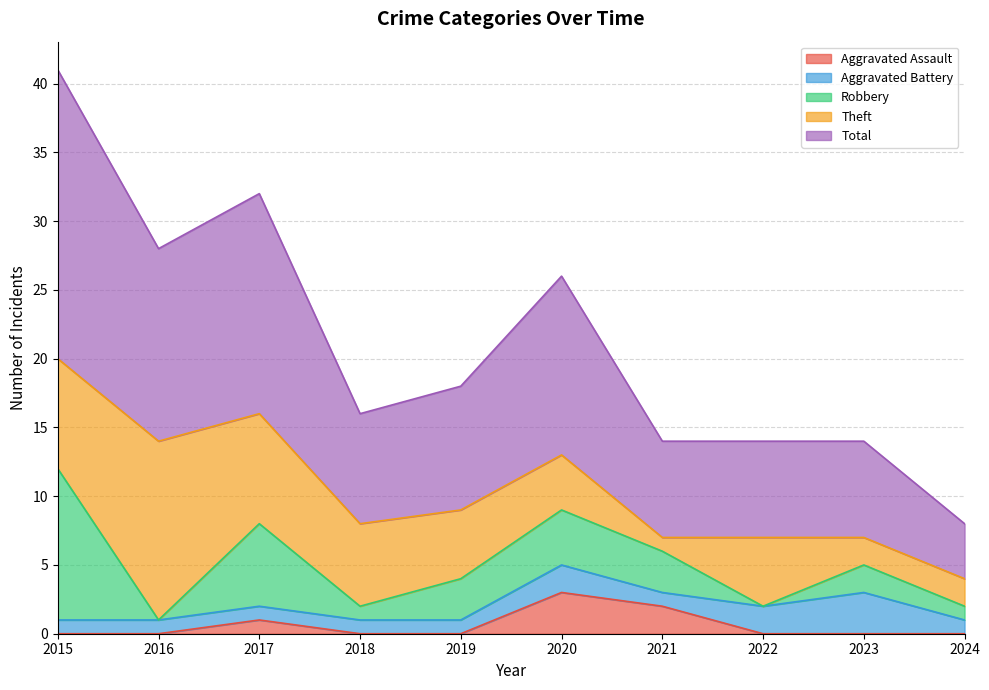

True or false: Total has more than 1 interior local peaks.

True